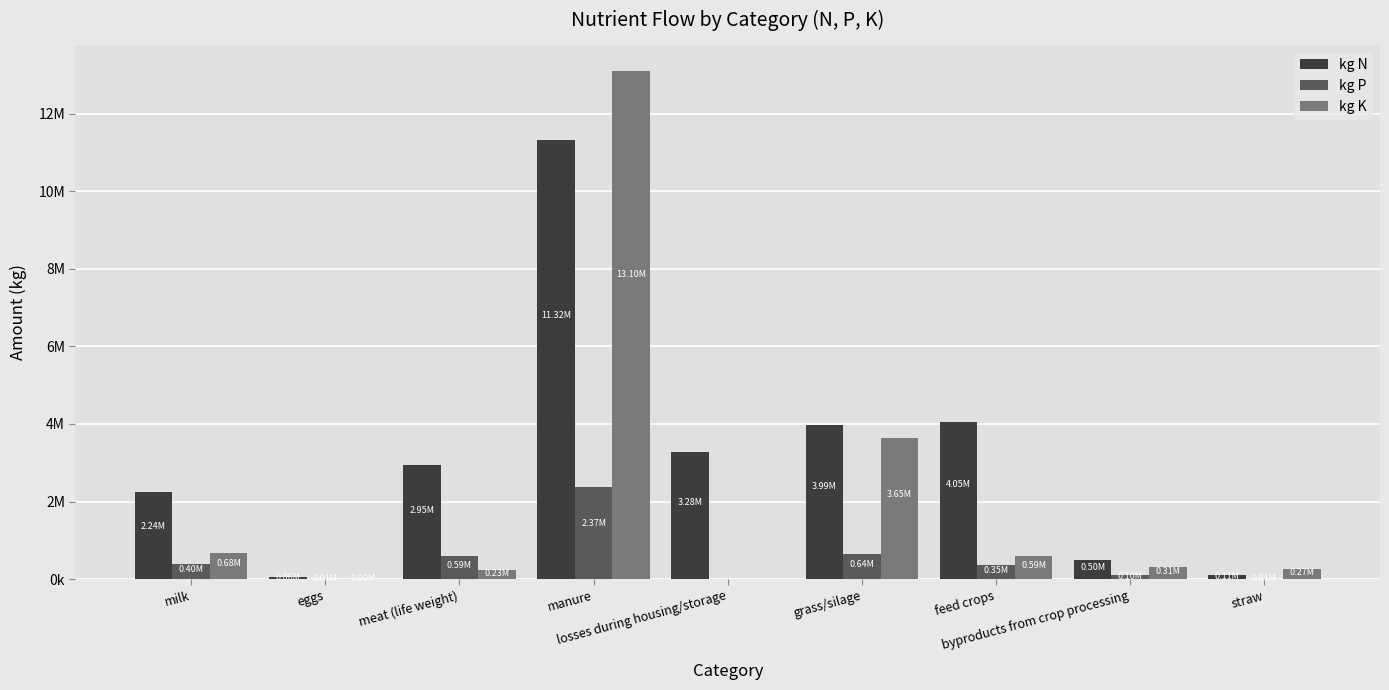

Between meat (life weight) and byproducts from crop processing, which series saw the biggest shift?

kg N